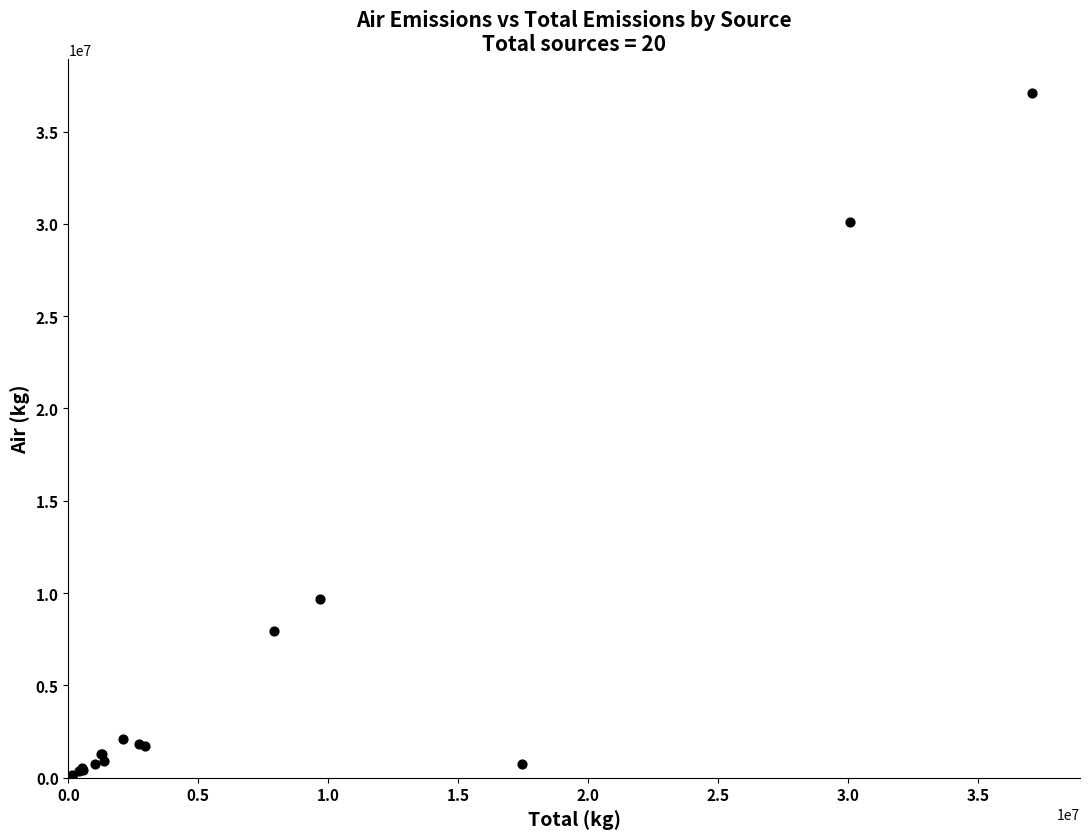

What Y value in the scatter plot is closest to 18543831?

9687916.3